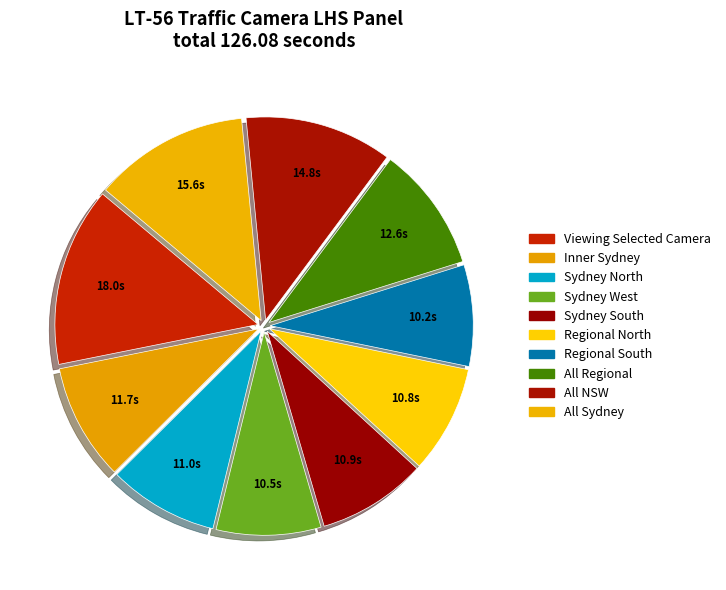

To the nearest percent, what is the difference between the largest and smallest slice percentages?

6%